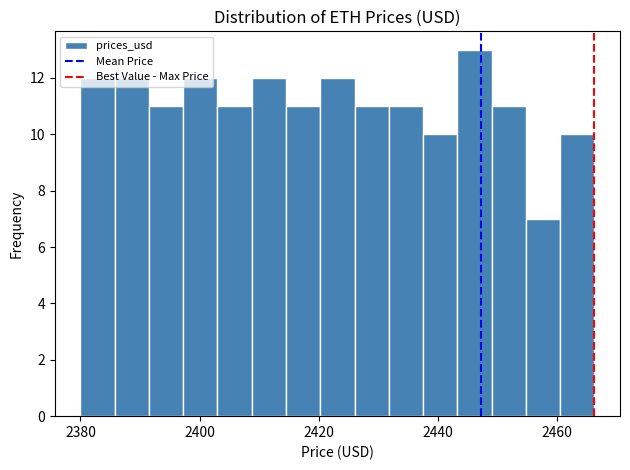

Around what value on the x-axis is the tallest bar? Give the approximate position of its centre, as read against the axis.

2446